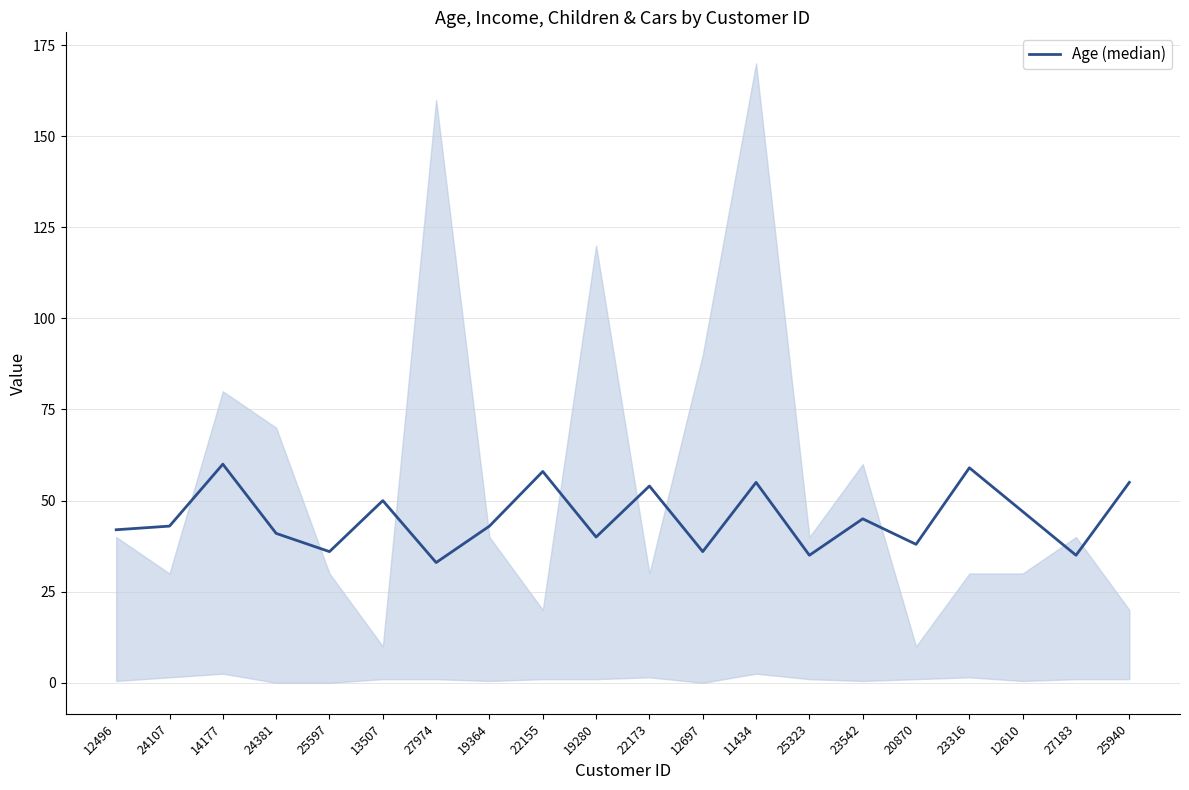

Rank the categories by value from highest to lowest.

14177, 23316, 22155, 11434, 25940, 22173, 13507, 12610, 23542, 24107, 19364, 12496, 24381, 19280, 20870, 25597, 12697, 25323, 27183, 27974